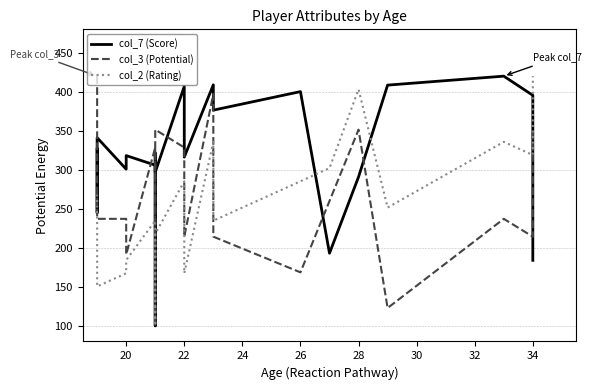

What is the smallest value displayed?

100.0